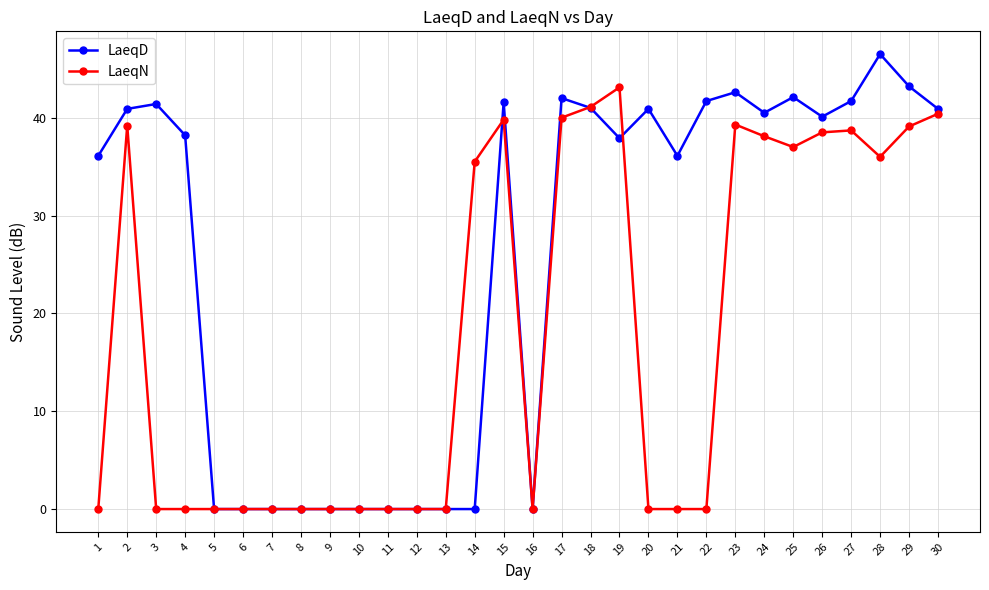

At which category does LaeqN reach its first local peak?

2